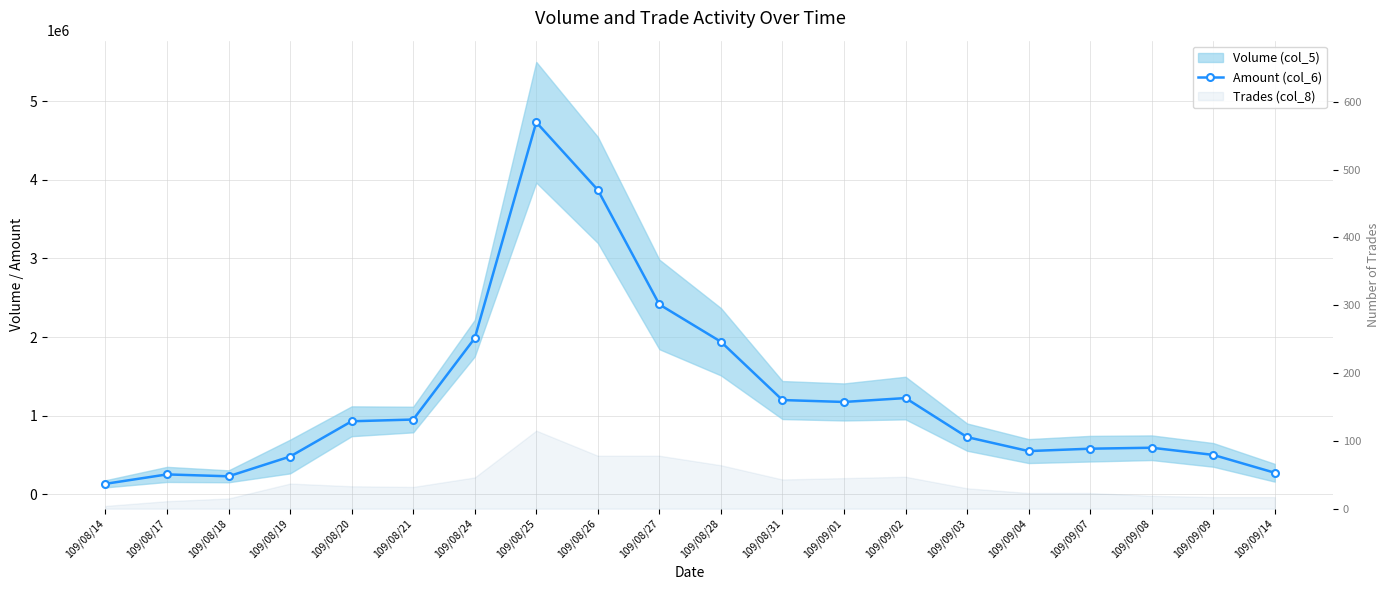

The chart shows a value of 414758 at 109/08/17. True or false?

False